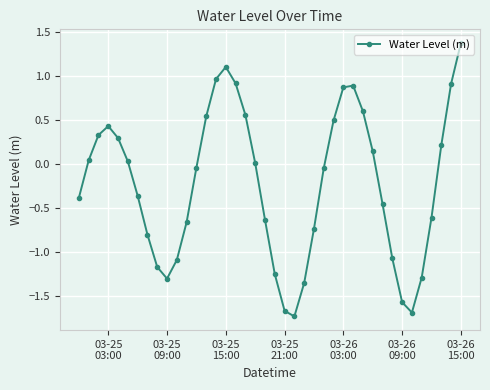

What is the value of the 33rd point from the left?

-1.1